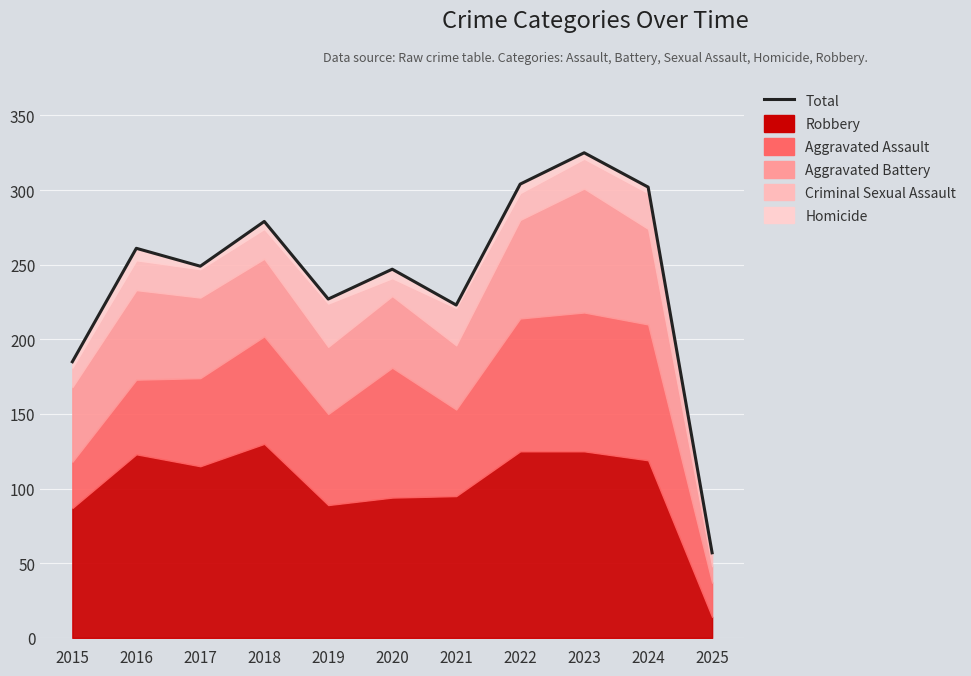

How many lines are shown in the chart?

1